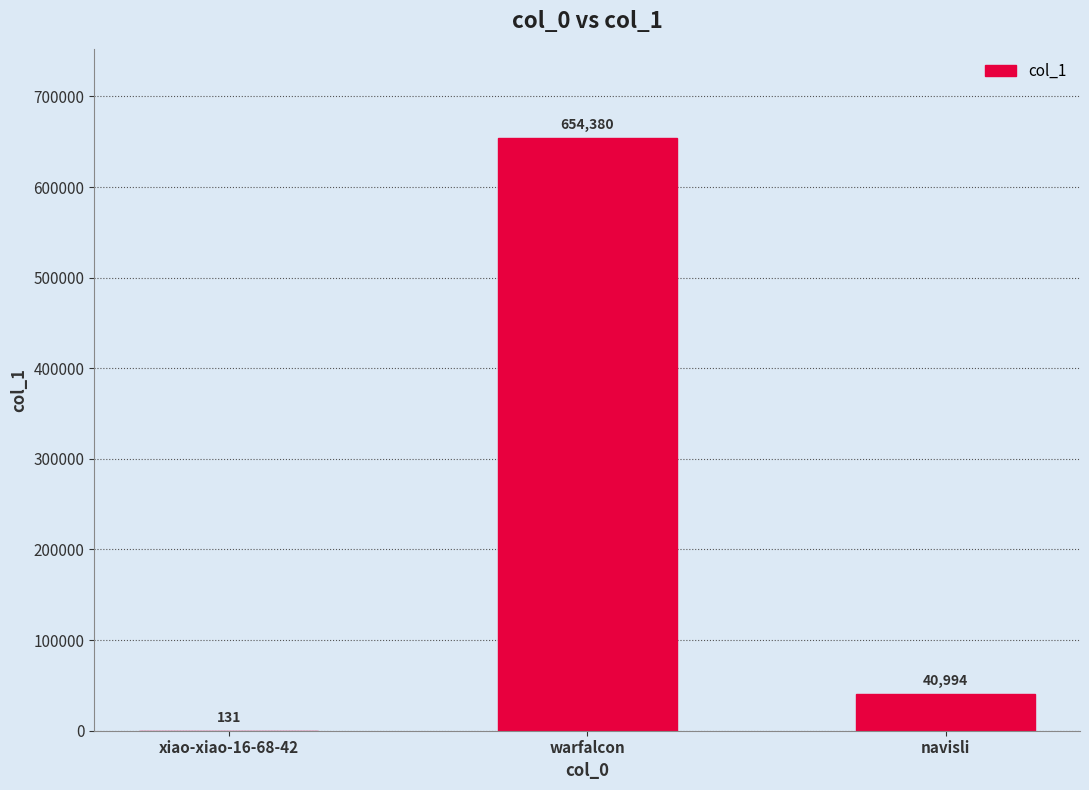

Where is the data nearest to the value 327255?

navisli